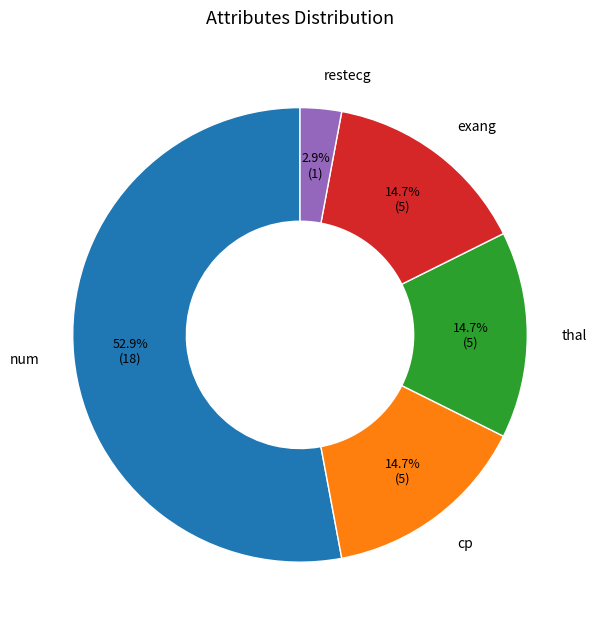

To the nearest percent, what is the average slice percentage?

20%